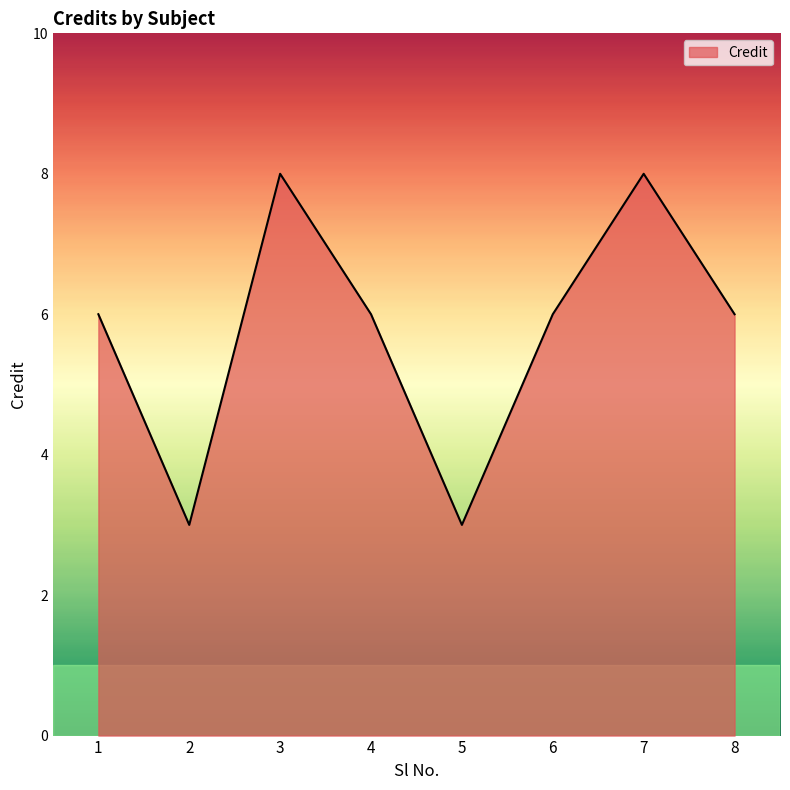

How many lines are shown in the chart?

1